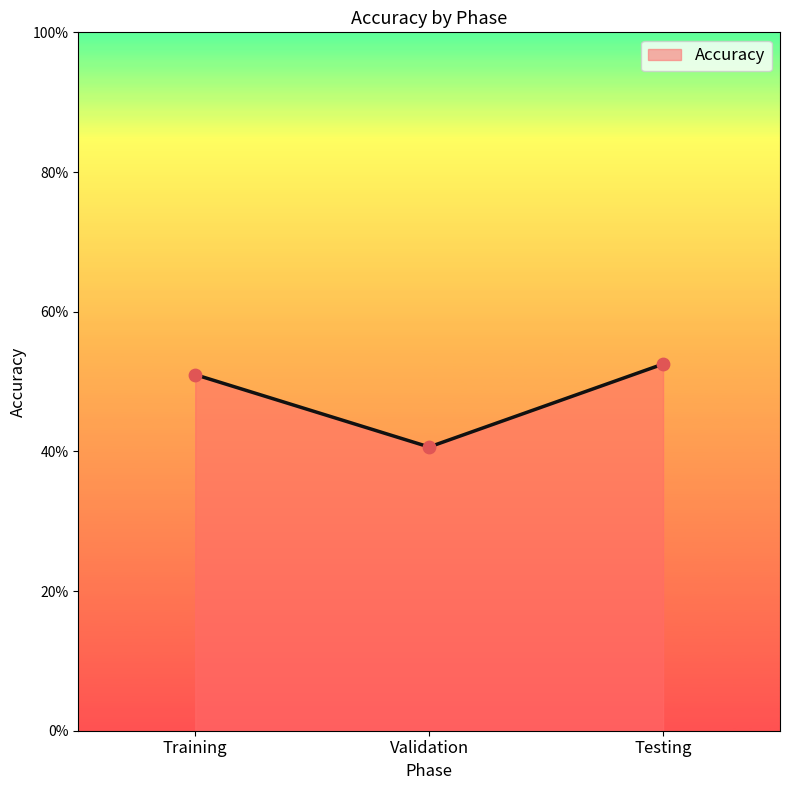

What is the change in value from Training to Validation?

-10.4